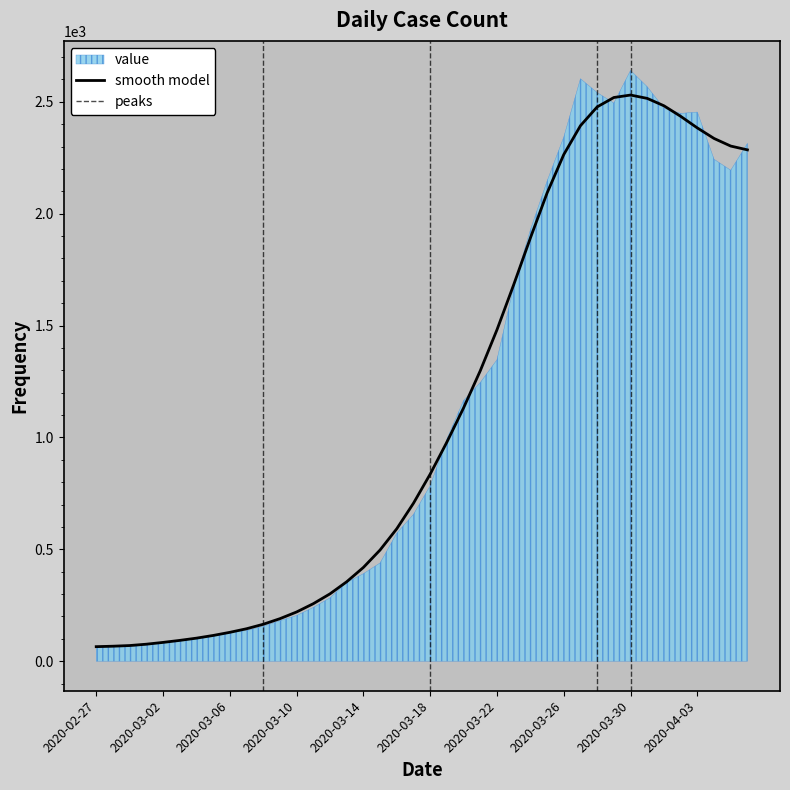

Which label corresponds to the largest value in the chart?

2020-03-30